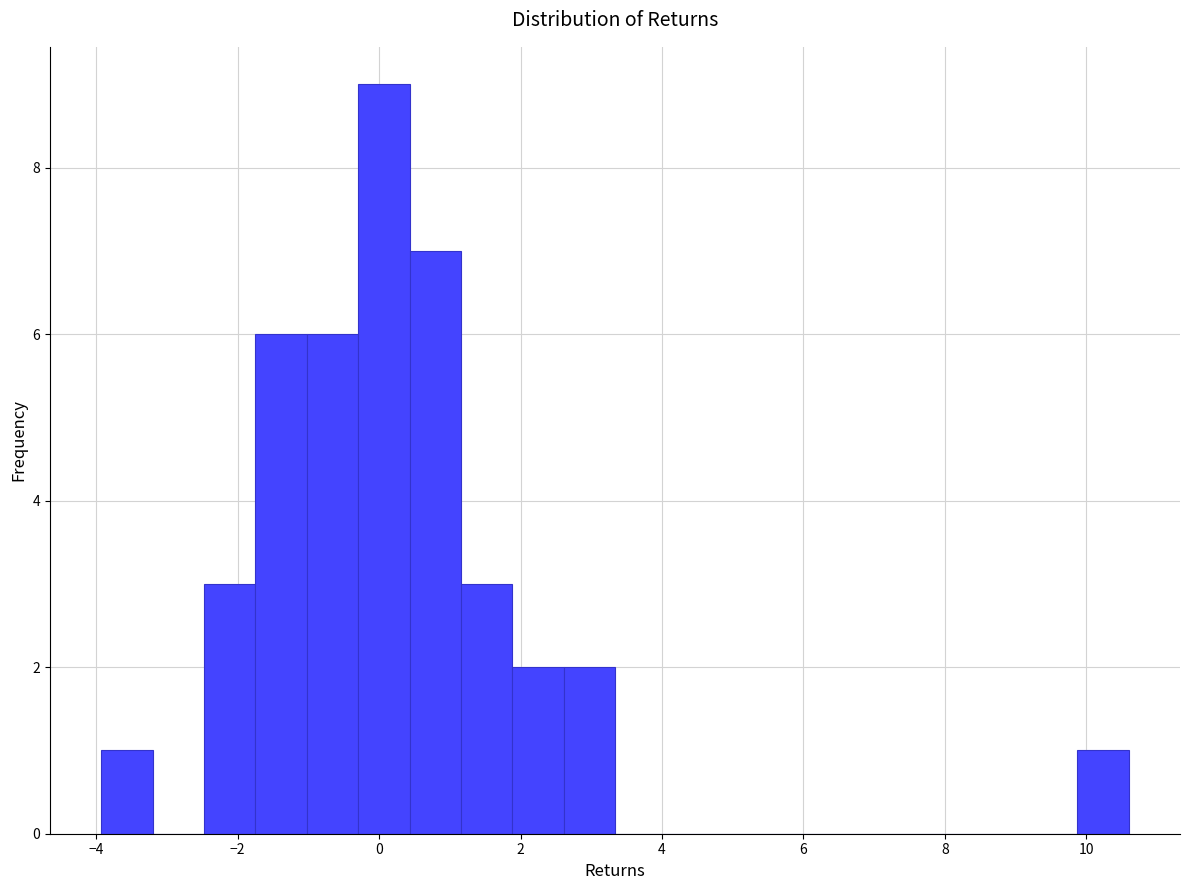

Around what value on the x-axis is the tallest bar? Give the approximate position of its centre, as read against the axis.

0.0